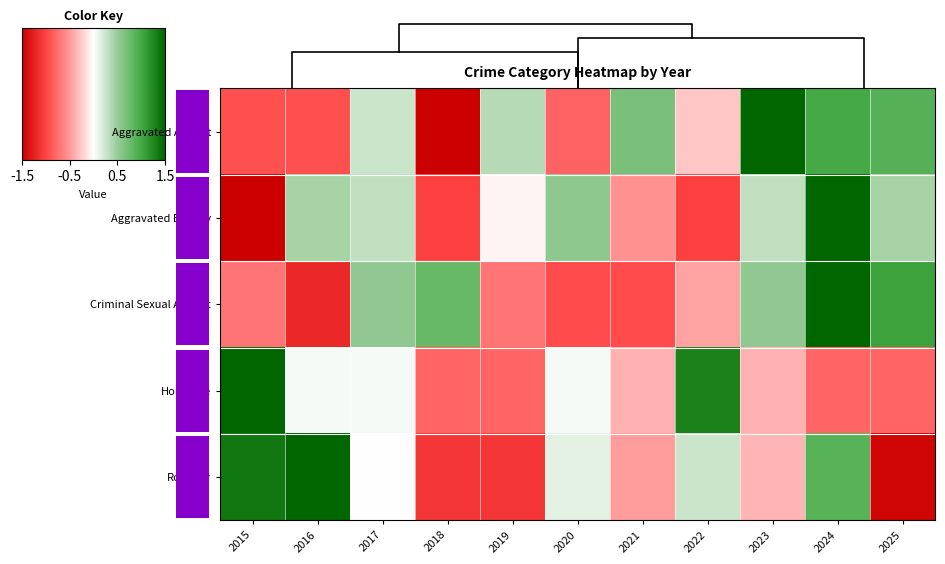

Reading left to right, extract all data points from this chart.

Aggravated Assault: 2015=-0.9	2016=-0.9	2017=0.3	2018=-1.9	2019=0.4	2020=-0.8	2021=0.7	2022=-0.3	2023=1.6	2024=1.0	2025=0.9
Aggravated Battery: 2015=-1.6	2016=0.4	2017=0.3	2018=-1.0	2019=-0.1	2020=0.6	2021=-0.5	2022=-1.0	2023=0.3	2024=2.3	2025=0.4
Criminal Sexual Assault: 2015=-0.7	2016=-1.2	2017=0.5	2018=0.8	2019=-0.7	2020=-1.0	2021=-1.0	2022=-0.5	2023=0.5	2024=2.0	2025=1.0
Homicide: 2015=2.5	2016=0.0	2017=0.0	2018=-0.8	2019=-0.8	2020=0.0	2021=-0.4	2022=1.3	2023=-0.4	2024=-0.8	2025=-0.8
Robbery: 2015=1.4	2016=1.9	2017=0.0	2018=-1.1	2019=-1.1	2020=0.1	2021=-0.5	2022=0.3	2023=-0.4	2024=0.9	2025=-1.5